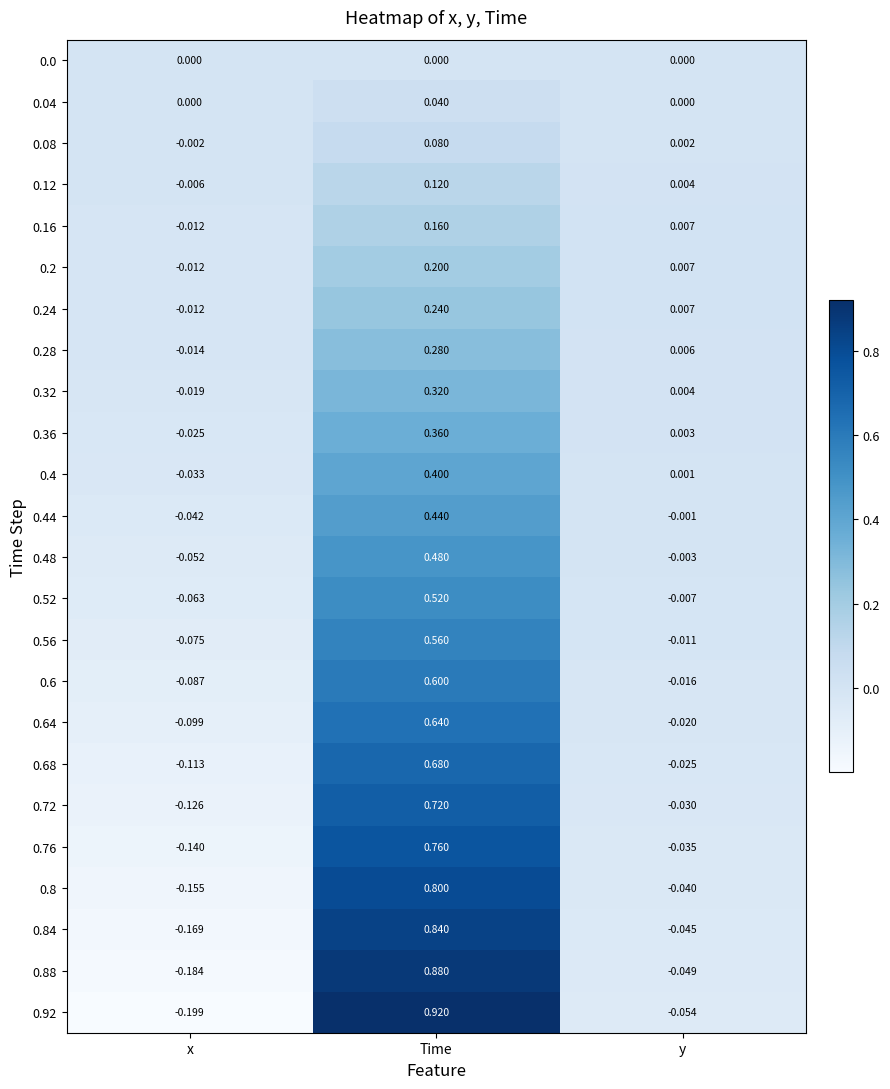

Where is 0.2 nearest to the value 0?

y